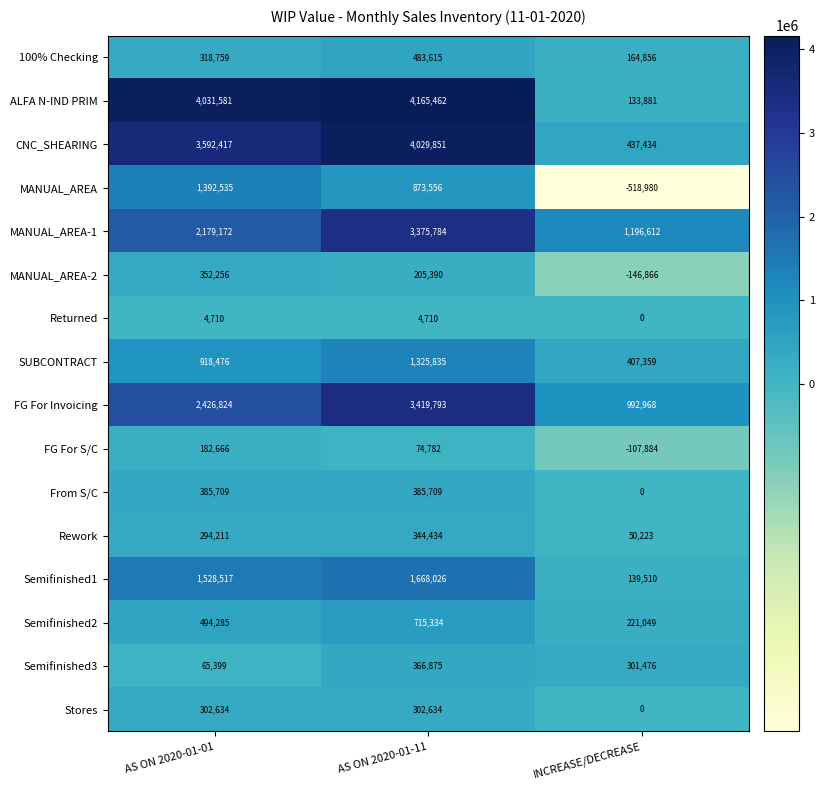

Count the Rework values in the range 50223 to 344434.

3